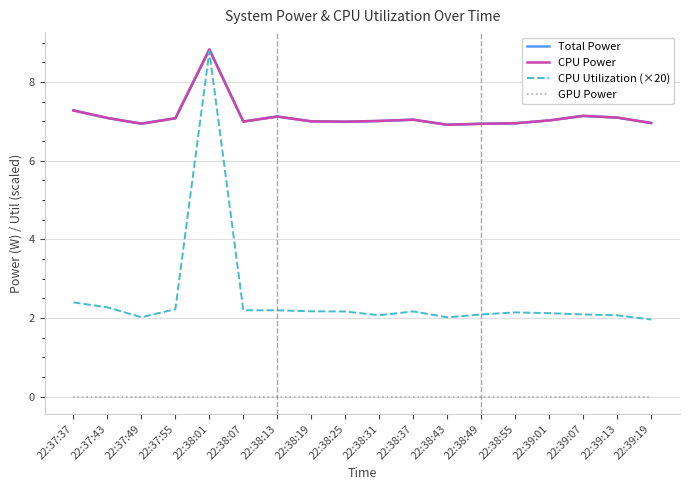

True or false: CPU Utilization (×20) has a value of 1.4 at 22:38:07.

False